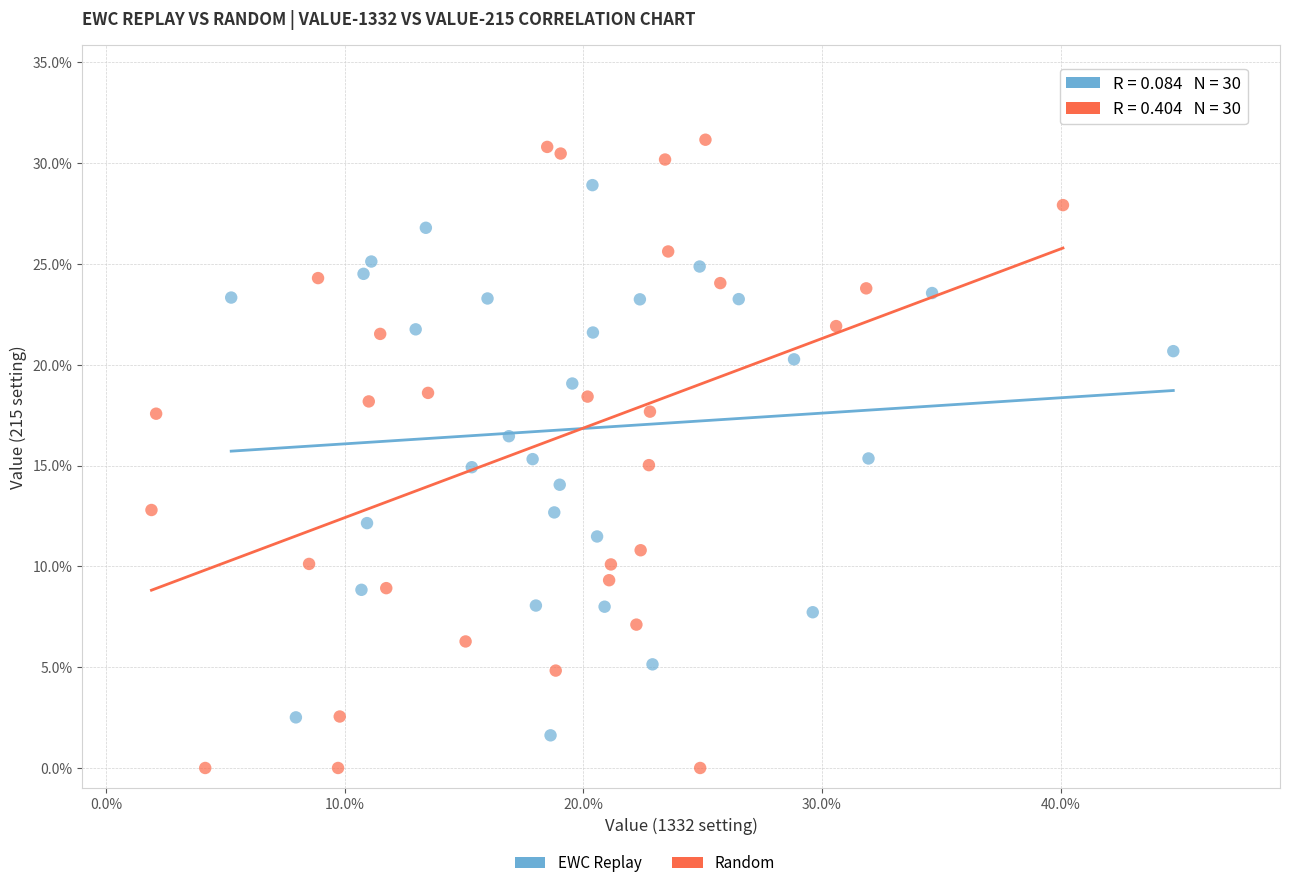

Which series reaches the minimum Y coordinate?

Random